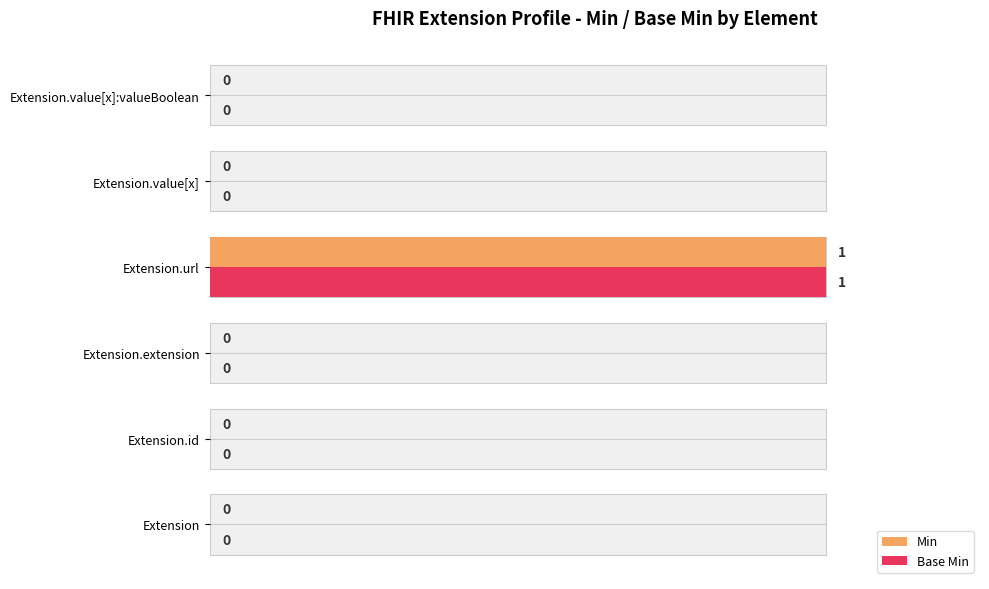

Is it true that Base Min equals 0 at Extension.value[x]:valueBoolean?

False